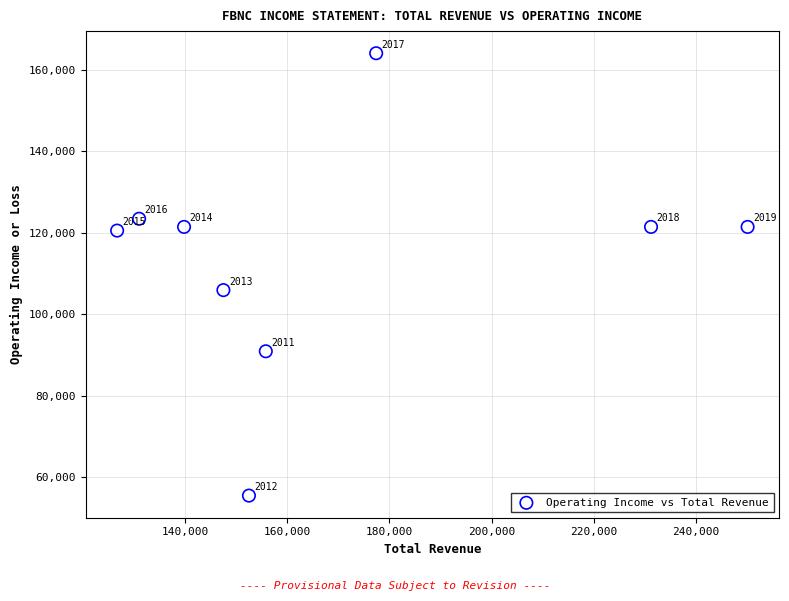

What is the average Y value?

113822